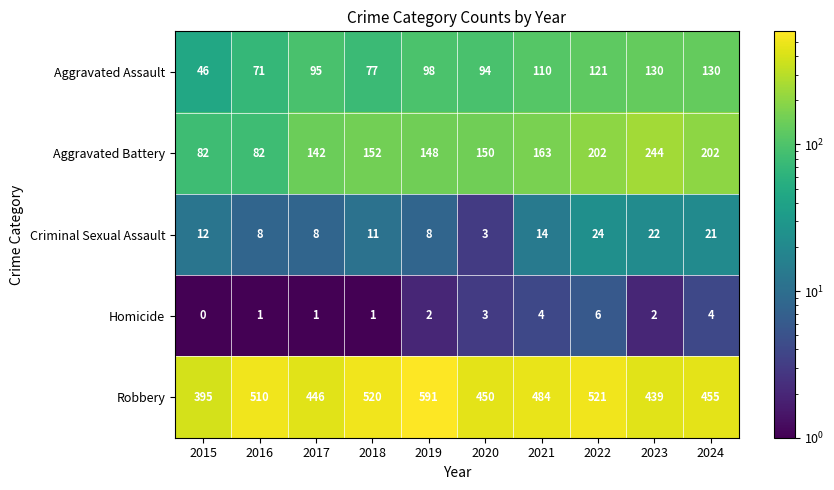

At 2016, list the series in order from smallest to largest.

Homicide, Criminal Sexual Assault, Aggravated Assault, Aggravated Battery, Robbery